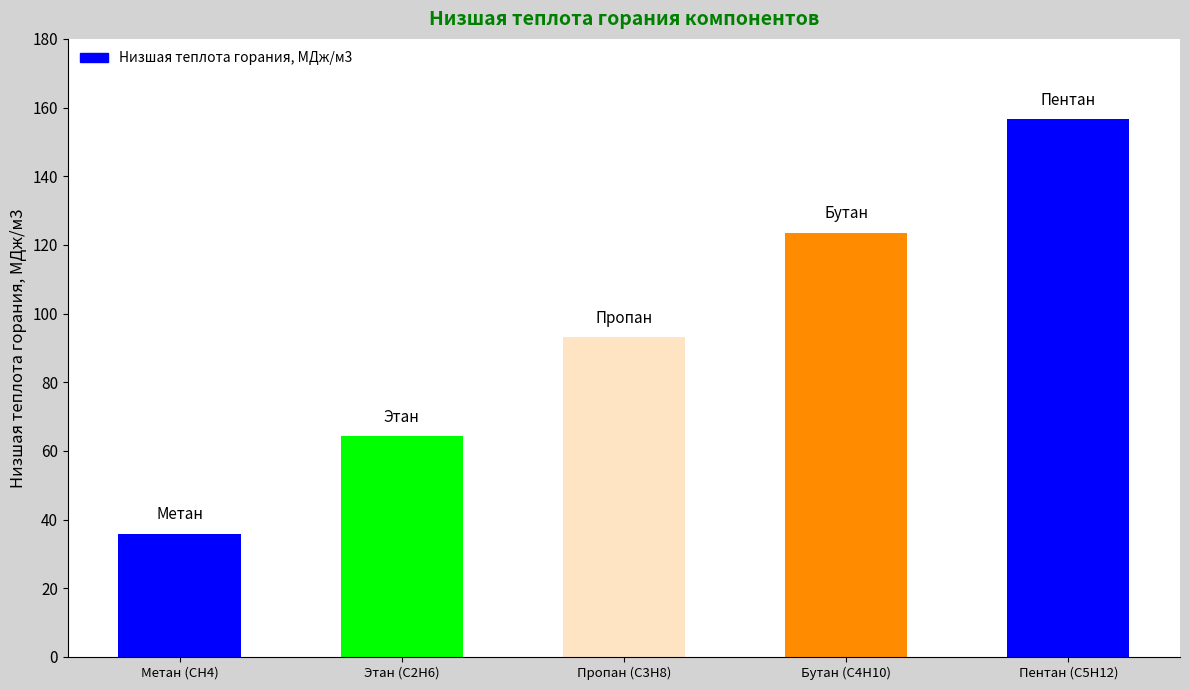

Reading right to left, extract all data points from this chart.

Пентан (С5Н12)=156.6	Бутан (С4Н10)=123.6	Пропан (С3Н8)=93.2	Этан (С2Н6)=64.4	Метан (СН4)=35.9